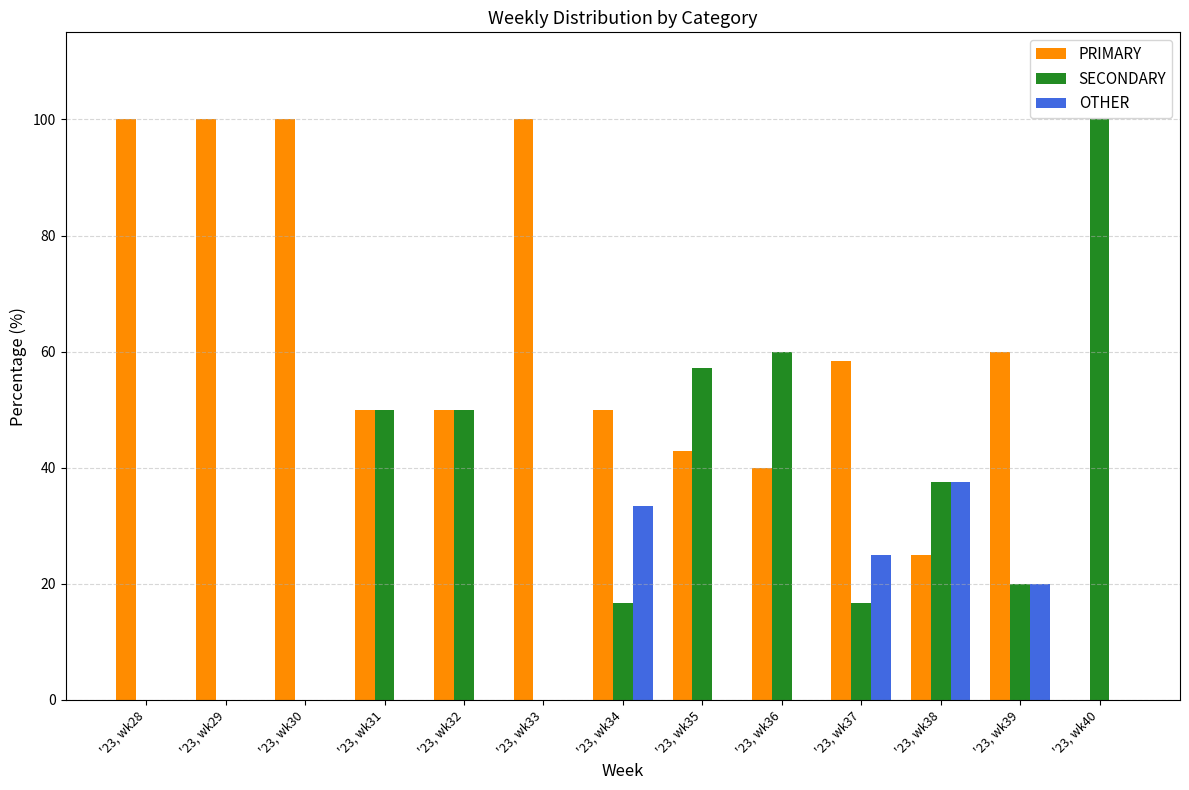

Between '23, wk37 and '23, wk38, which series saw the biggest shift?

PRIMARY